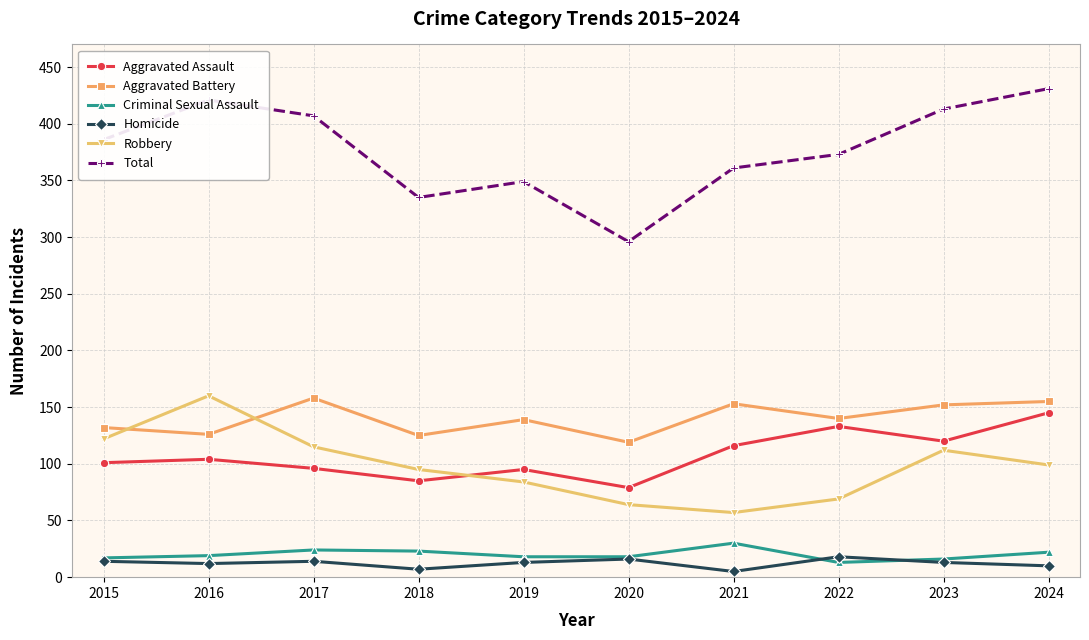

What is the maximum value for Total?

431